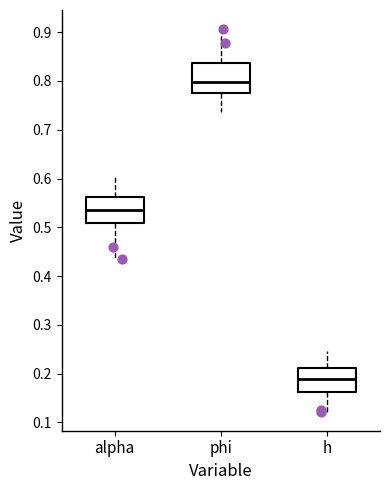

Where is the upper edge of the box for h on the y-axis? The values are not printed on the chart, so give them approximately, as read against the axis.

0.21